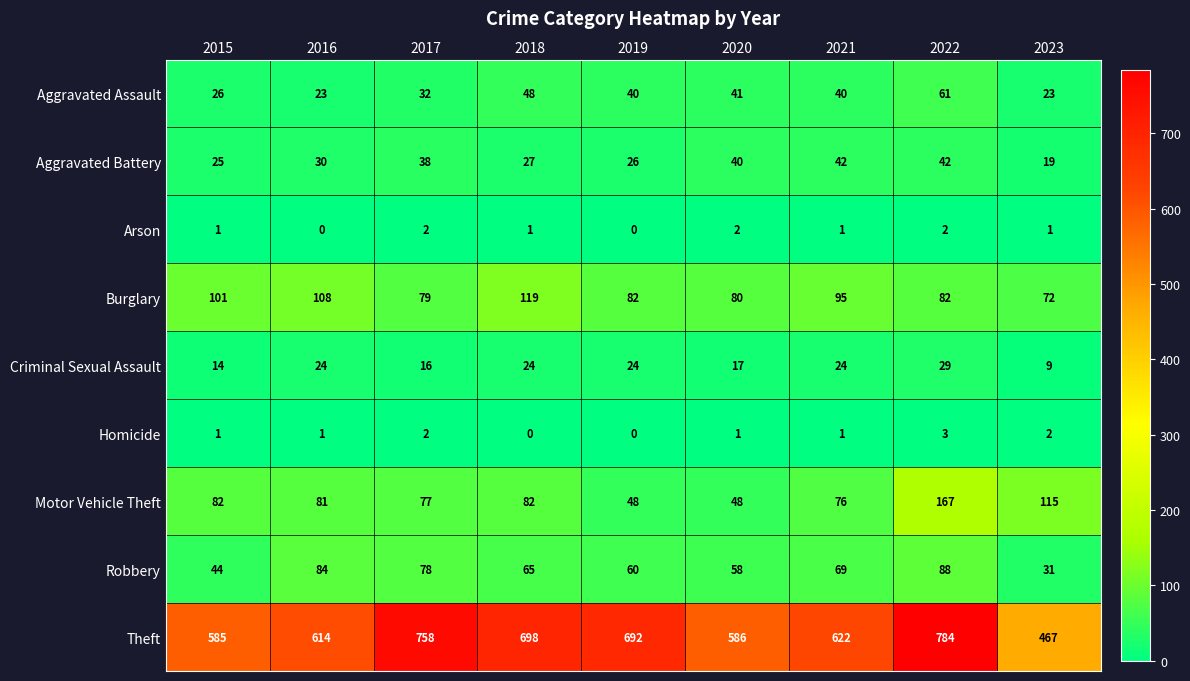

At which label is Criminal Sexual Assault closest to 19?

2020